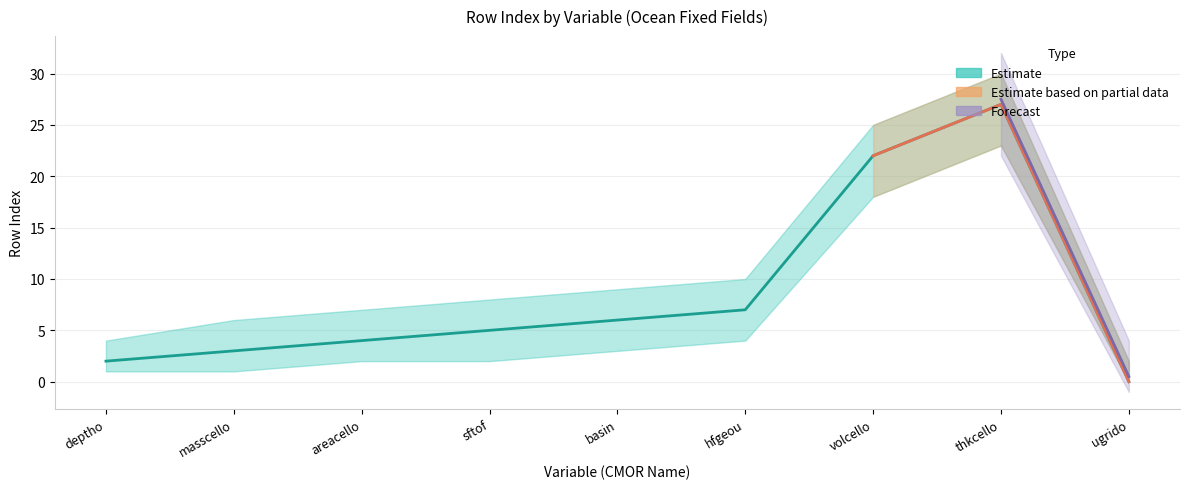

Which label corresponds to the smallest value in the chart?

ugrido